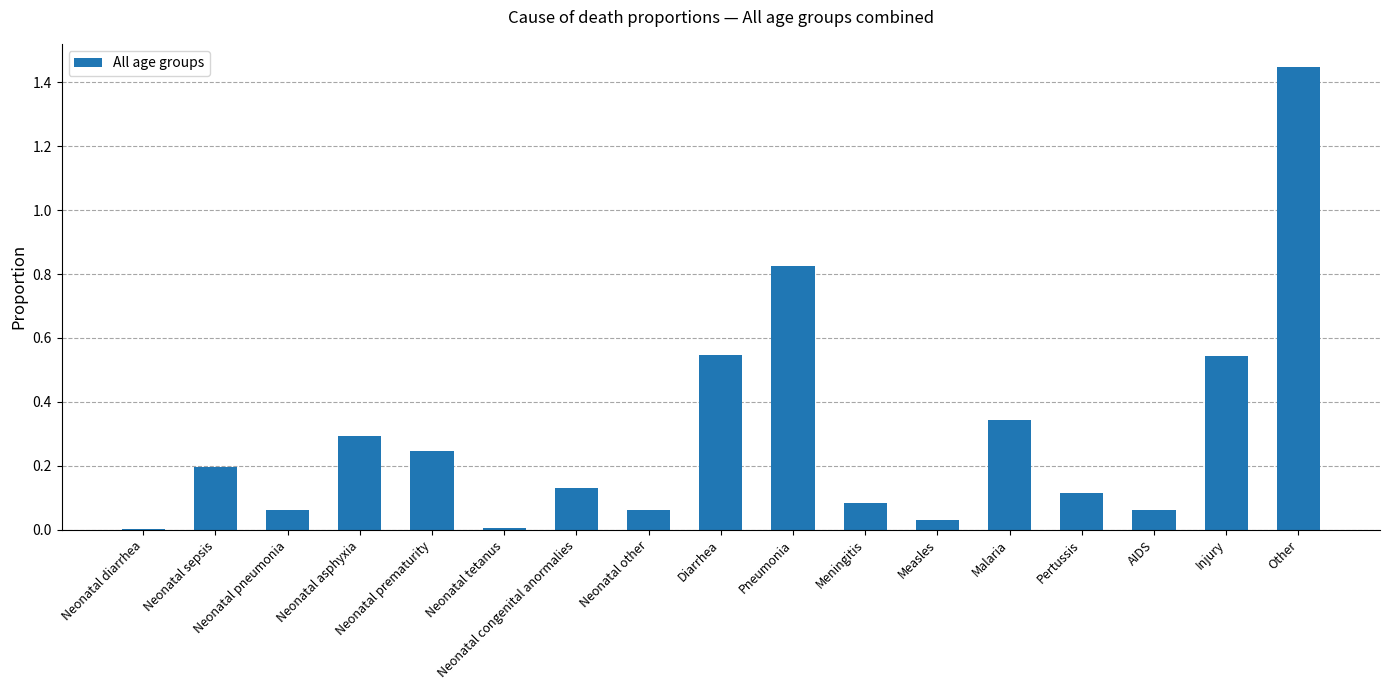

How many data points does each series have?

17